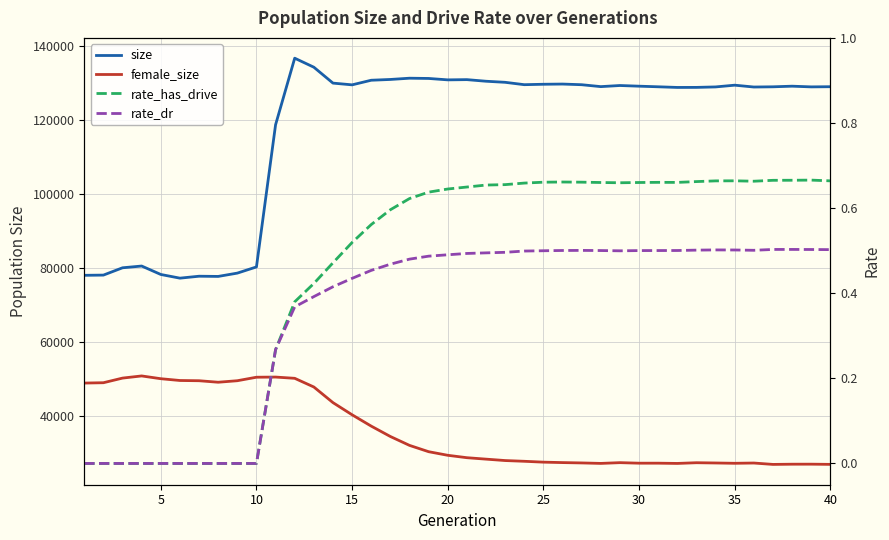

What is the sum of all rate_has_drive values?

18.3